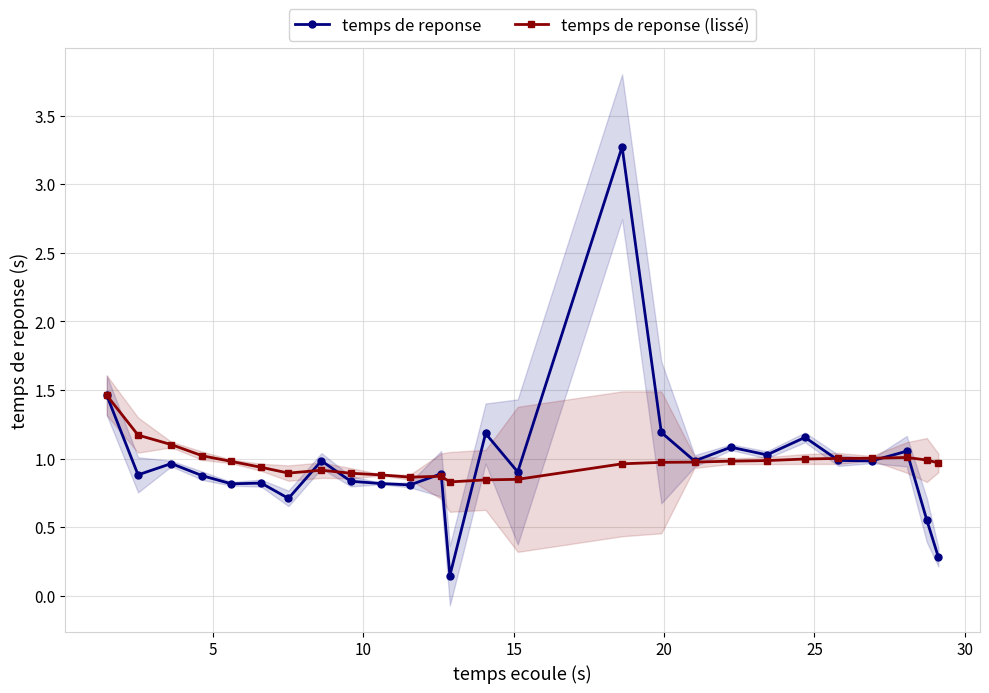

In temps de reponse (lissé), how many points are higher than both neighbors (excluding endpoints)?

3